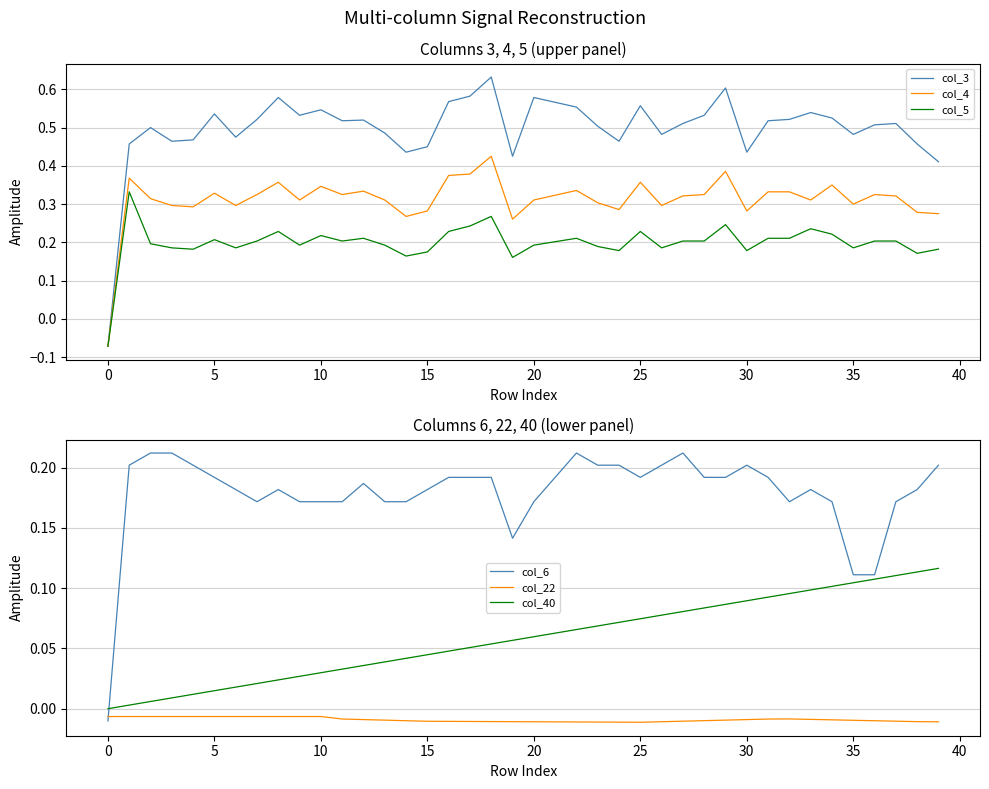

What is the label of the 26th point from the right?

14